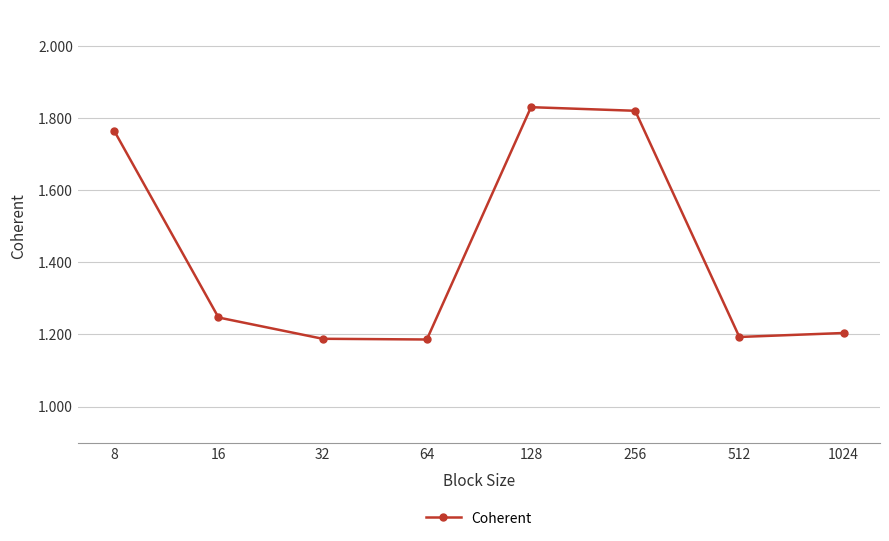

The value at 1024 is 1.2. True or false?

True